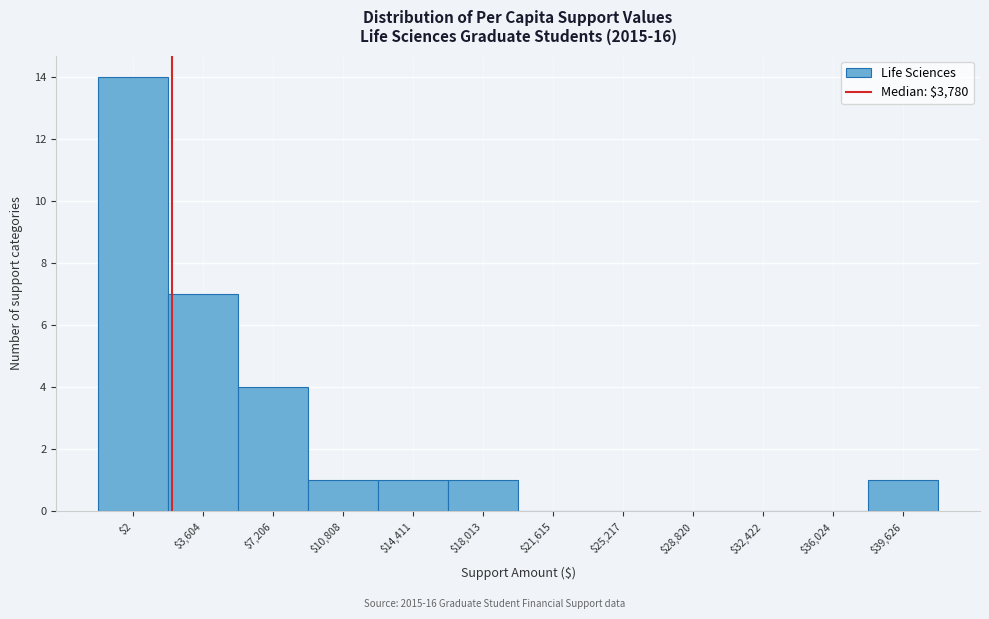

The value at $10,808 is 1. True or false?

True